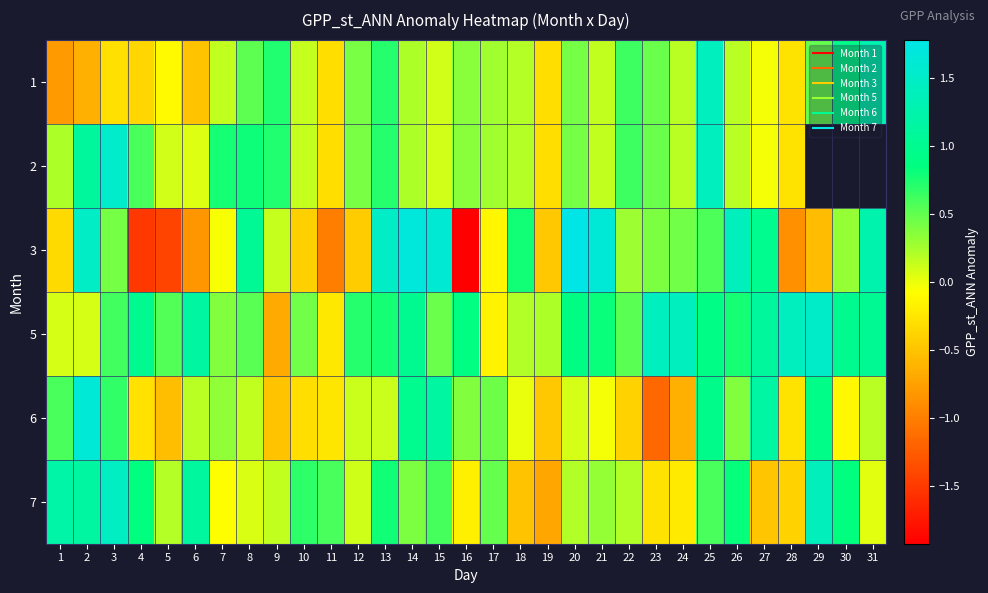

At which category is the sum across all series the highest?

25